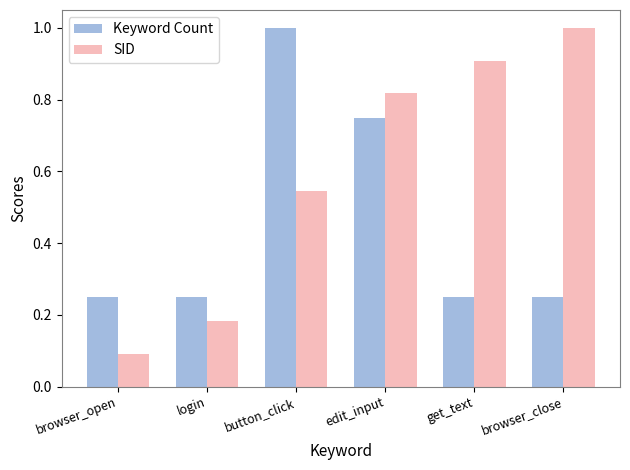

What is the value of the Keyword Count bar at the 3rd from the left?

1.0